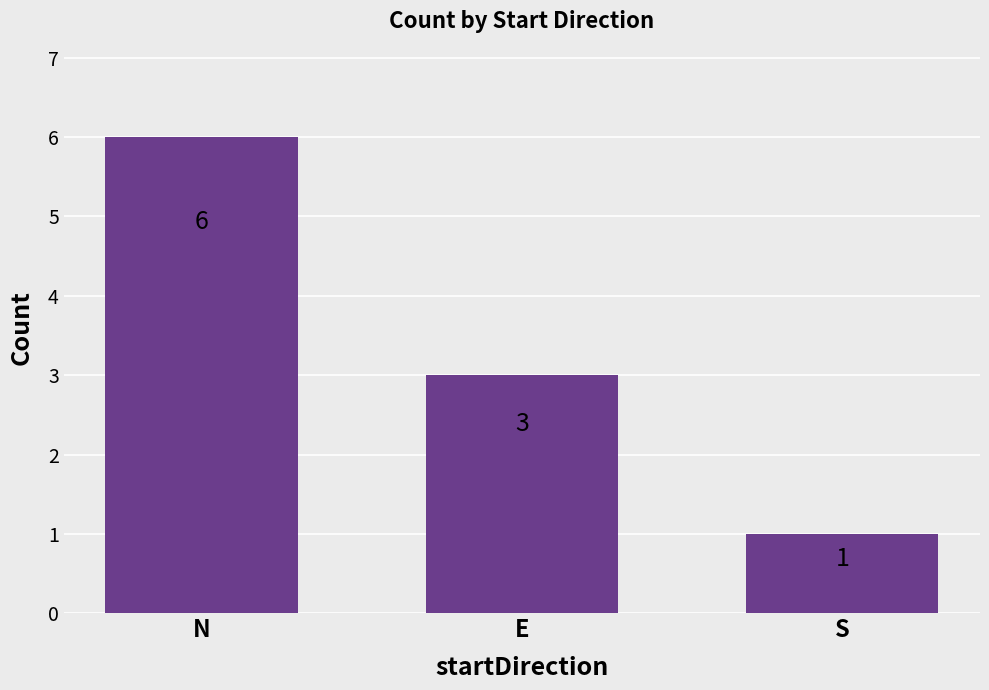

What is the difference between the maximum and minimum values?

5